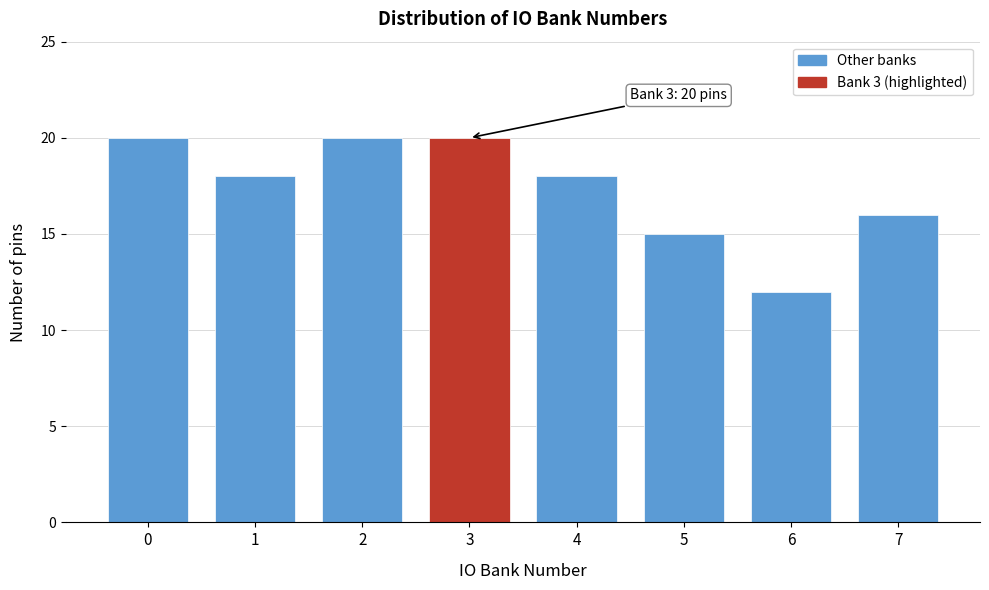

Reading left to right, list all the values displayed in this chart.

0=20	1=18	2=20	3=20	4=18	5=15	6=12	7=16